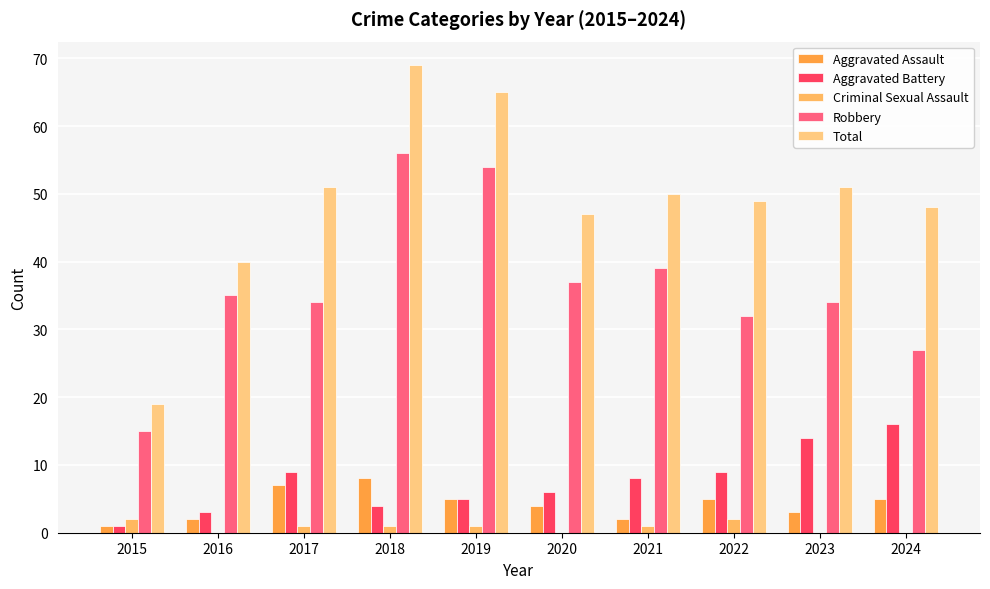

Which series has the largest total across all categories?

Total